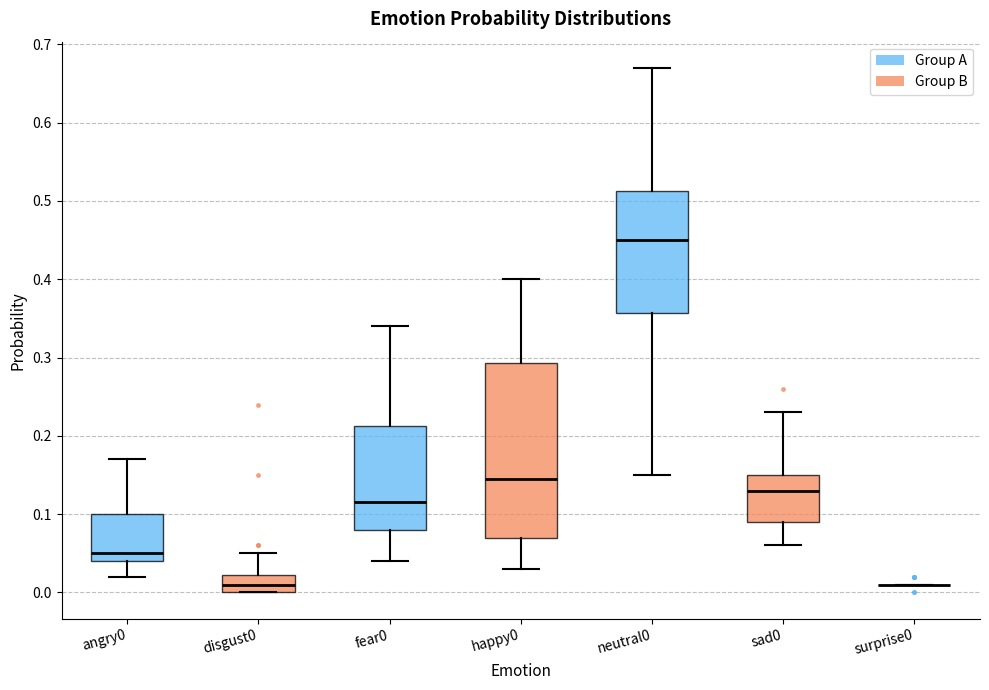

Reading left to right, read every box against the y-axis: the position of its median line, the range the box covers, and the ends of its whiskers. The values are not printed on the chart, so give them approximately, as read against the axis.

angry0: median 0.05, box 0.04 to 0.10, whiskers 0.02 to 0.17
disgust0: median 0.01, box 0.00 to 0.02, whiskers 0.00 to 0.05
fear0: median 0.12, box 0.08 to 0.21, whiskers 0.04 to 0.34
happy0: median 0.15, box 0.07 to 0.29, whiskers 0.03 to 0.40
neutral0: median 0.45, box 0.36 to 0.51, whiskers 0.15 to 0.67
sad0: median 0.13, box 0.09 to 0.15, whiskers 0.06 to 0.23
surprise0: box collapsed to a line at 0.01, whiskers 0.01 to 0.01